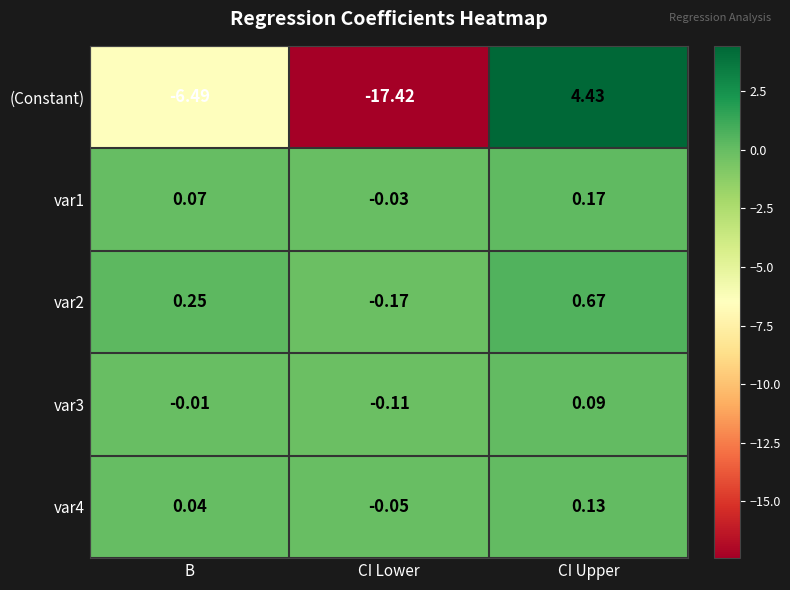

Which category has the lowest value across all series?

CI Lower